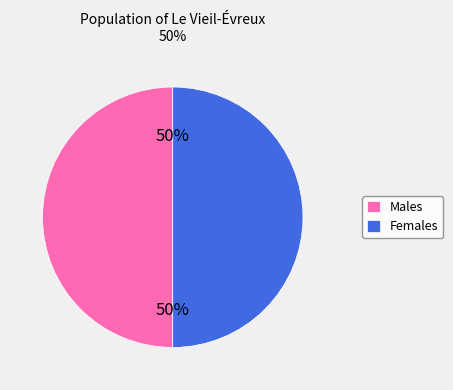

What is the ratio of the value at Females to the value at Males?

1.0